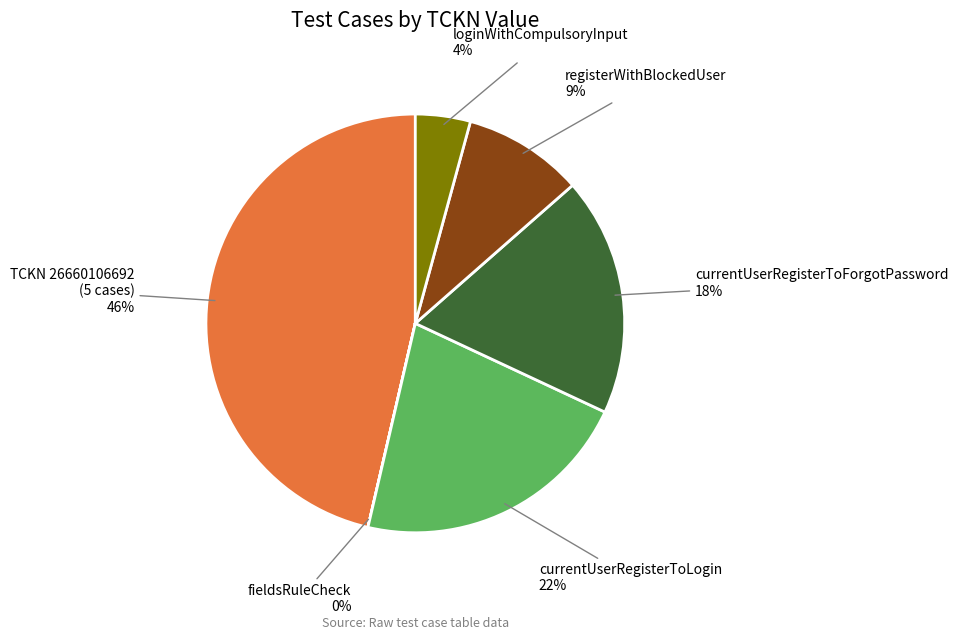

Which slice is the largest?

TCKN 26660106692 (5 cases) 46%